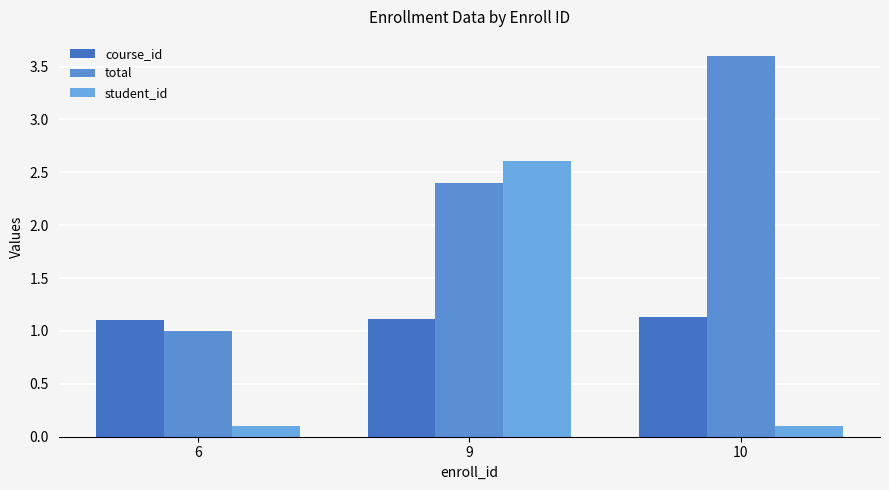

Reading right to left, extract all data points from this chart.

course_id: 1.1	1.1	1.1
total: 3.6	2.4	1.0
student_id: 0.1	2.6	0.1